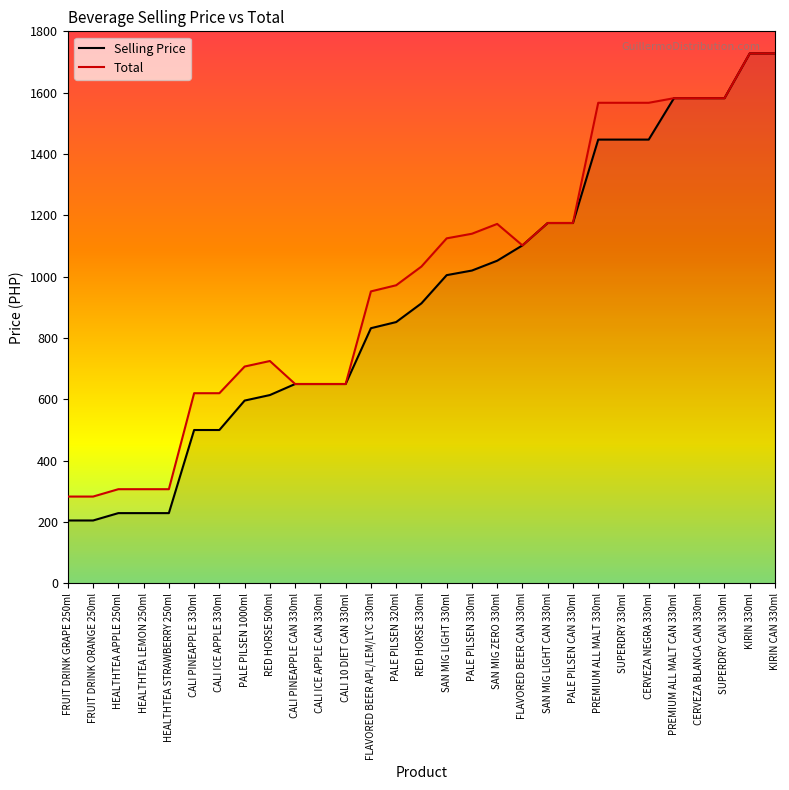

How many data points in Selling Price are less than 913?

14